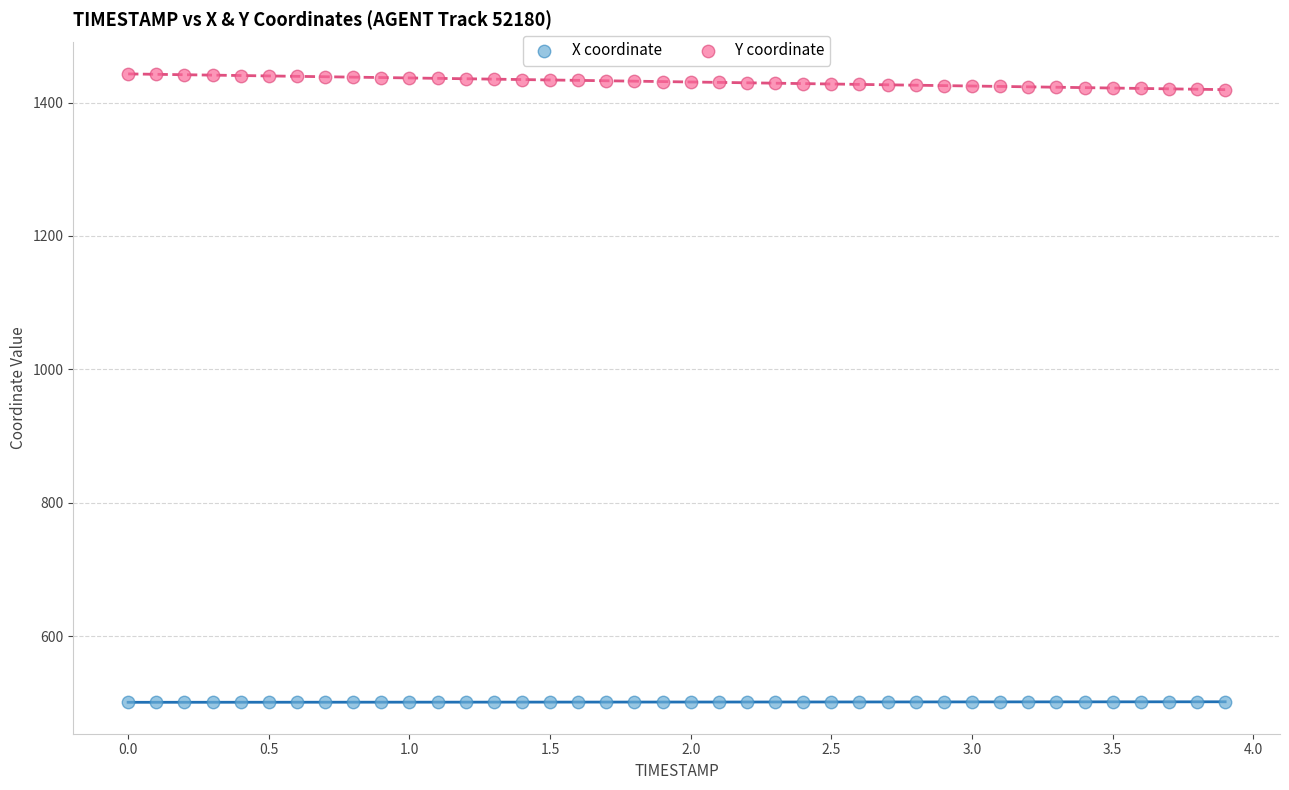

Which series contains the lowest Y value?

X coordinate